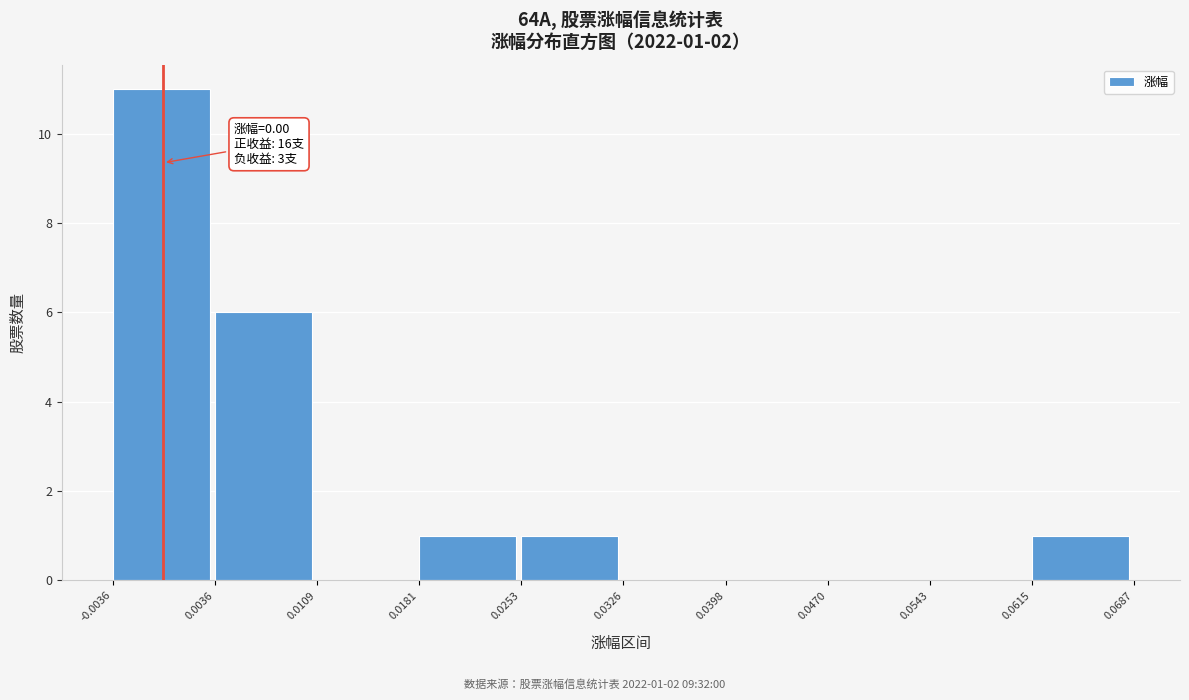

Which range on the x-axis has the tallest bar?

-0.0036 to 0.0036